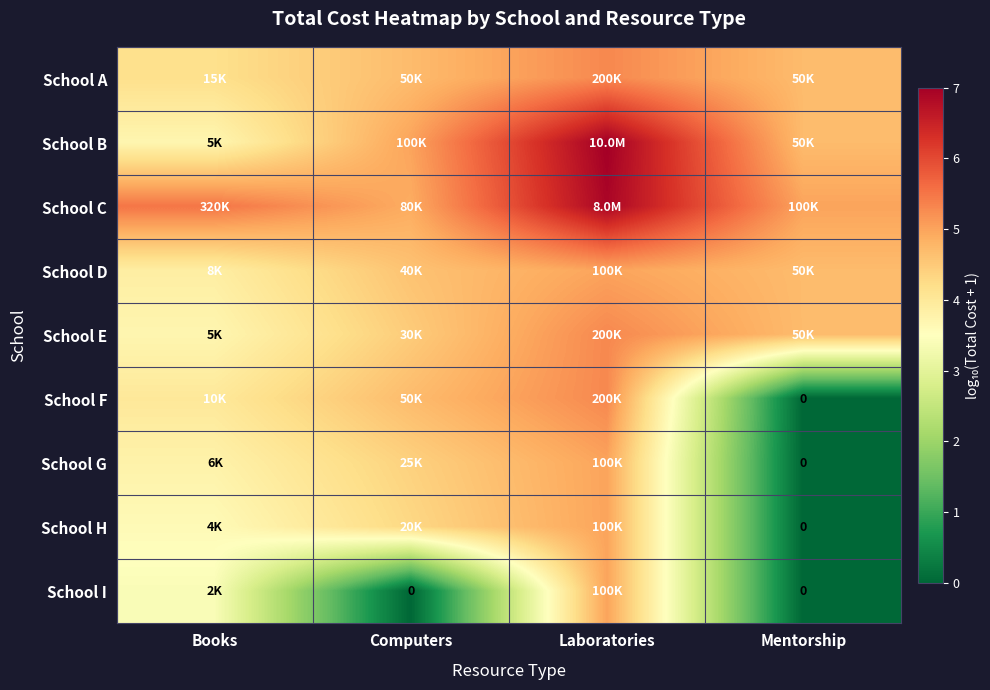

What is the sum of all School B values?

20.4